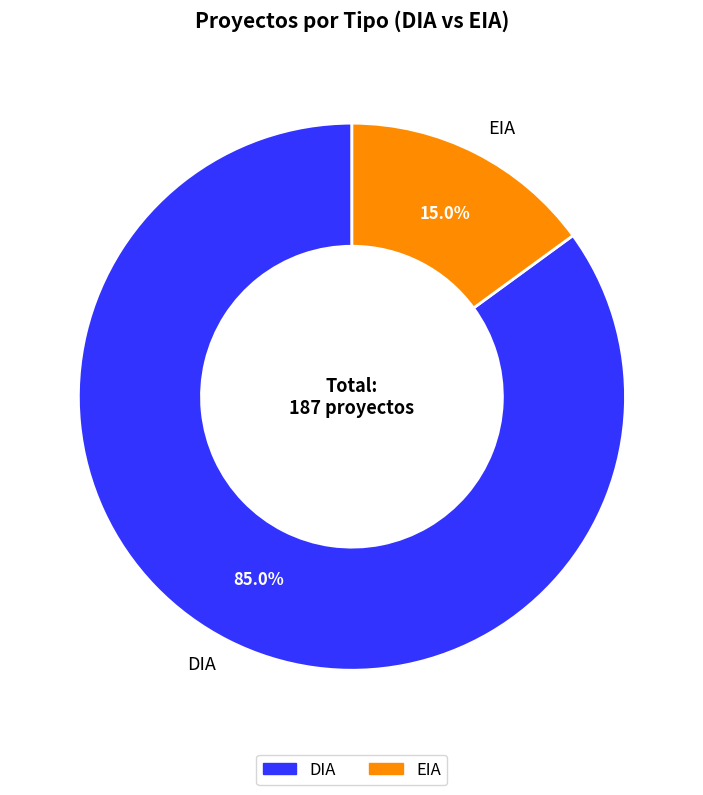

Between EIA and DIA, which is larger?

DIA